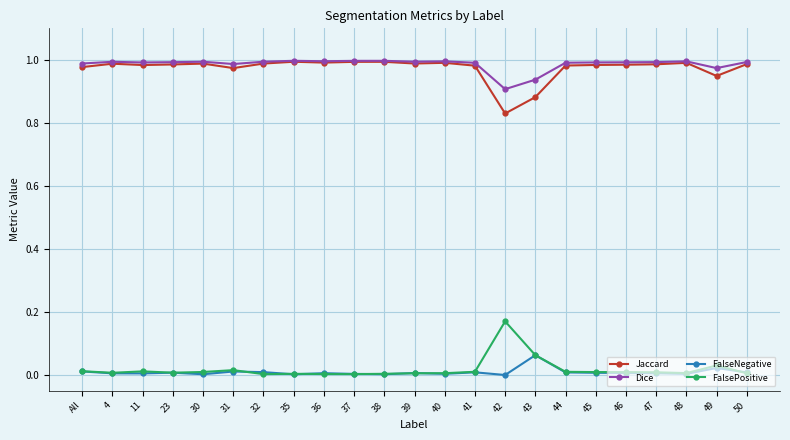

What is the label of the 13th point from the left?

40